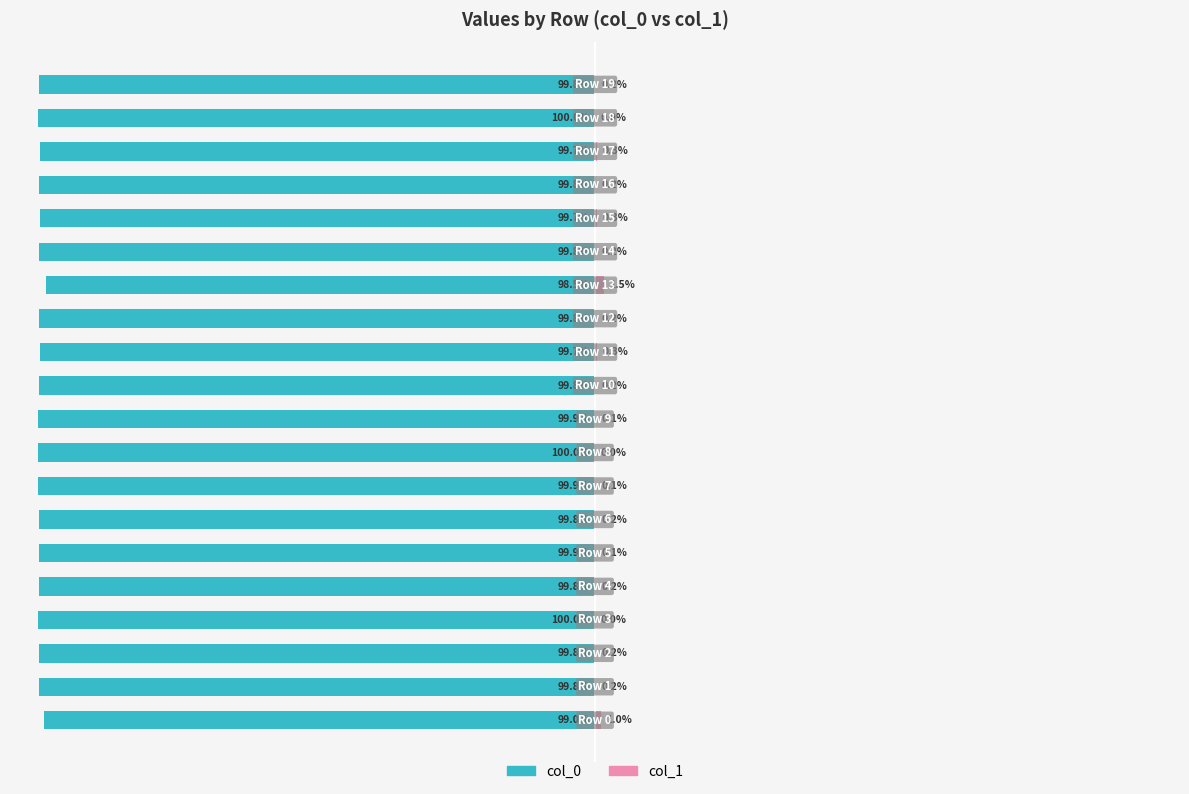

What is the difference between the col_0 values at 7 and 0?

0.9